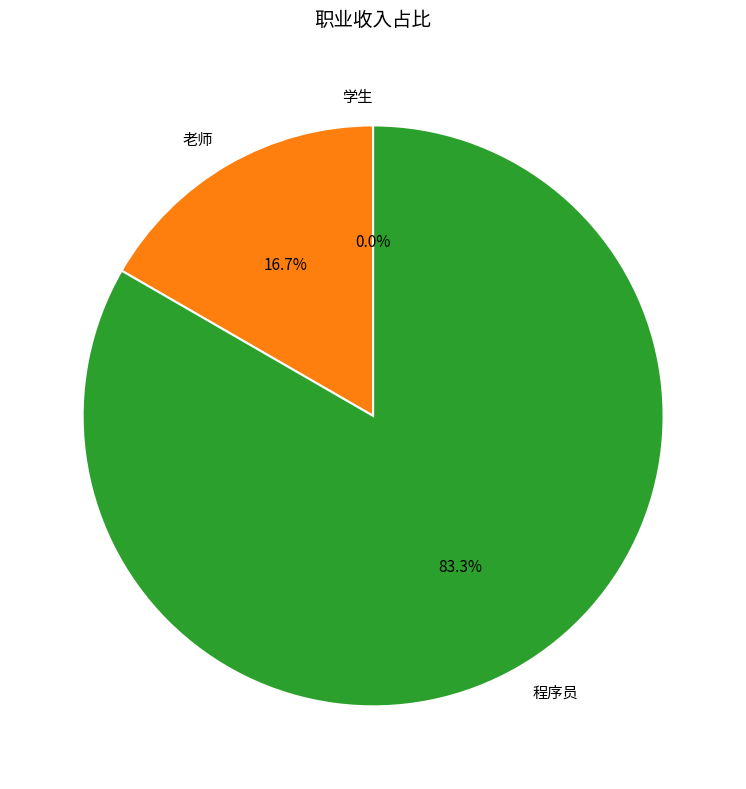

The 学生 slice represents 0% of the pie. True or false?

True